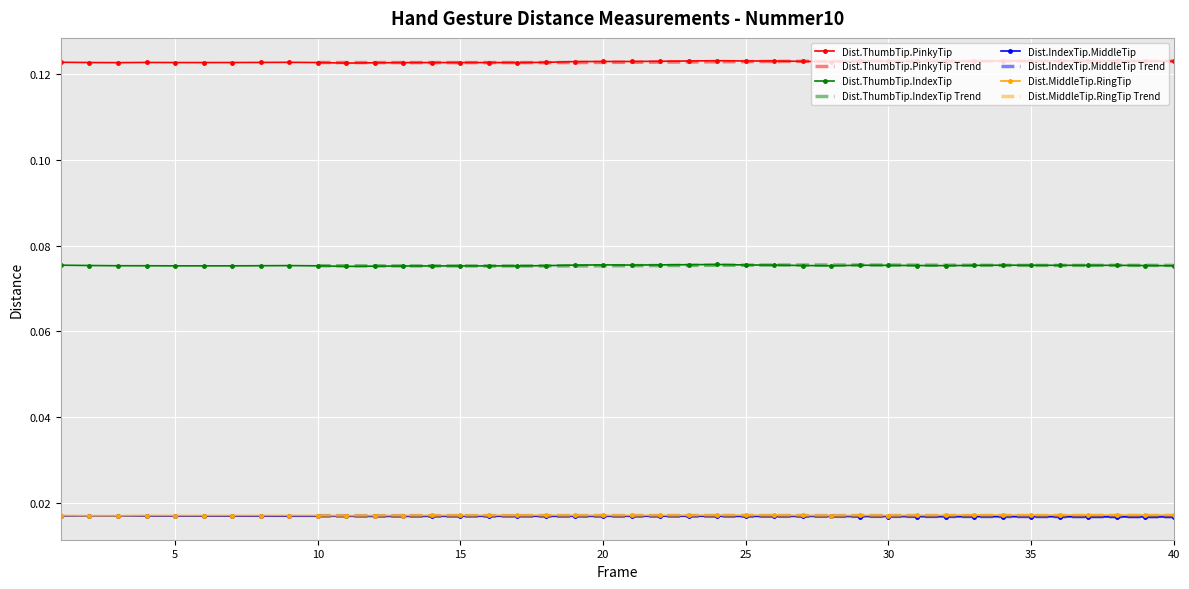

At which category is the sum across all series the highest?

24